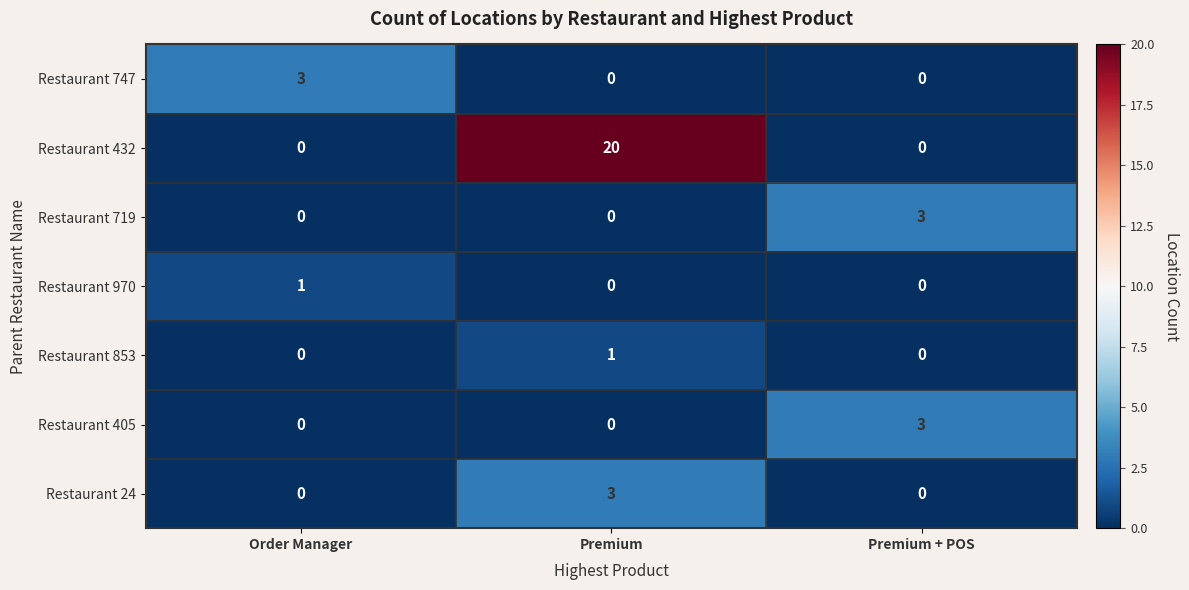

Reading left to right, what are all the values shown in this chart?

Restaurant 747: Order Manager=3	Premium=0	Premium + POS=0
Restaurant 432: Order Manager=0	Premium=20	Premium + POS=0
Restaurant 719: Order Manager=0	Premium=0	Premium + POS=3
Restaurant 970: Order Manager=1	Premium=0	Premium + POS=0
Restaurant 853: Order Manager=0	Premium=1	Premium + POS=0
Restaurant 405: Order Manager=0	Premium=0	Premium + POS=3
Restaurant 24: Order Manager=0	Premium=3	Premium + POS=0